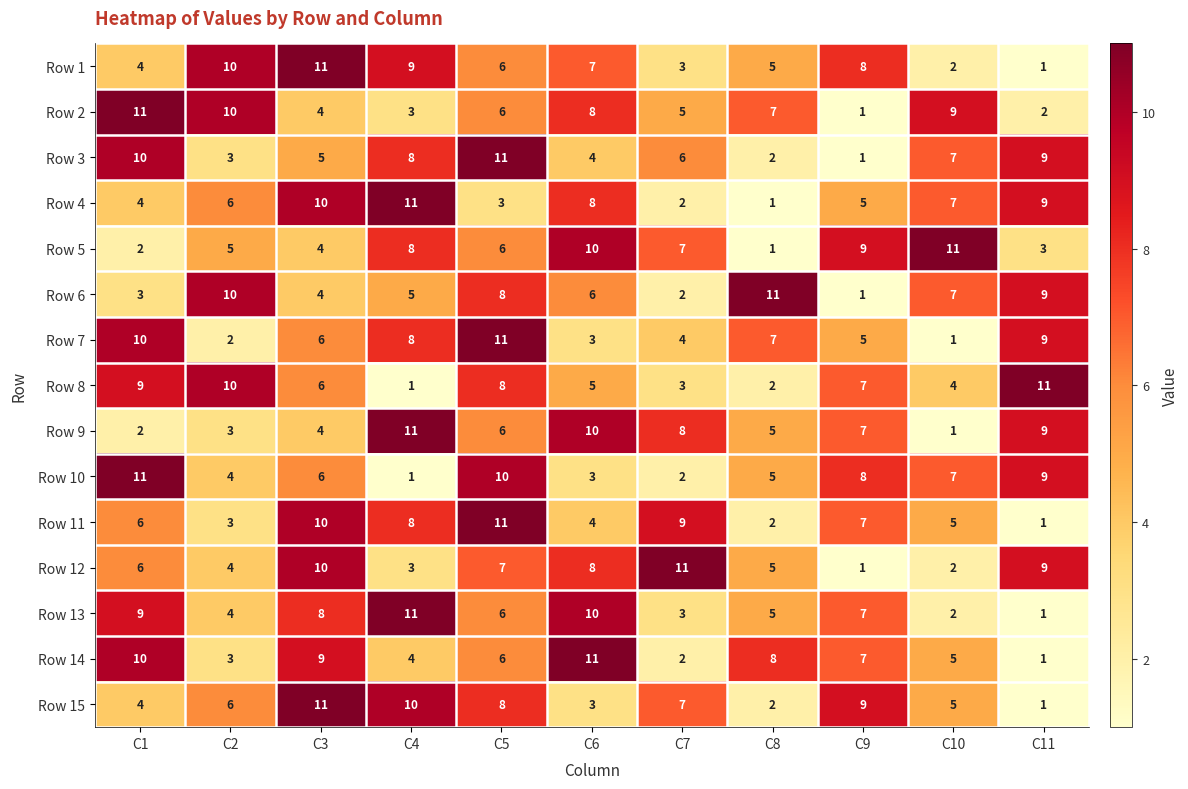

How many series are shown in this chart?

15